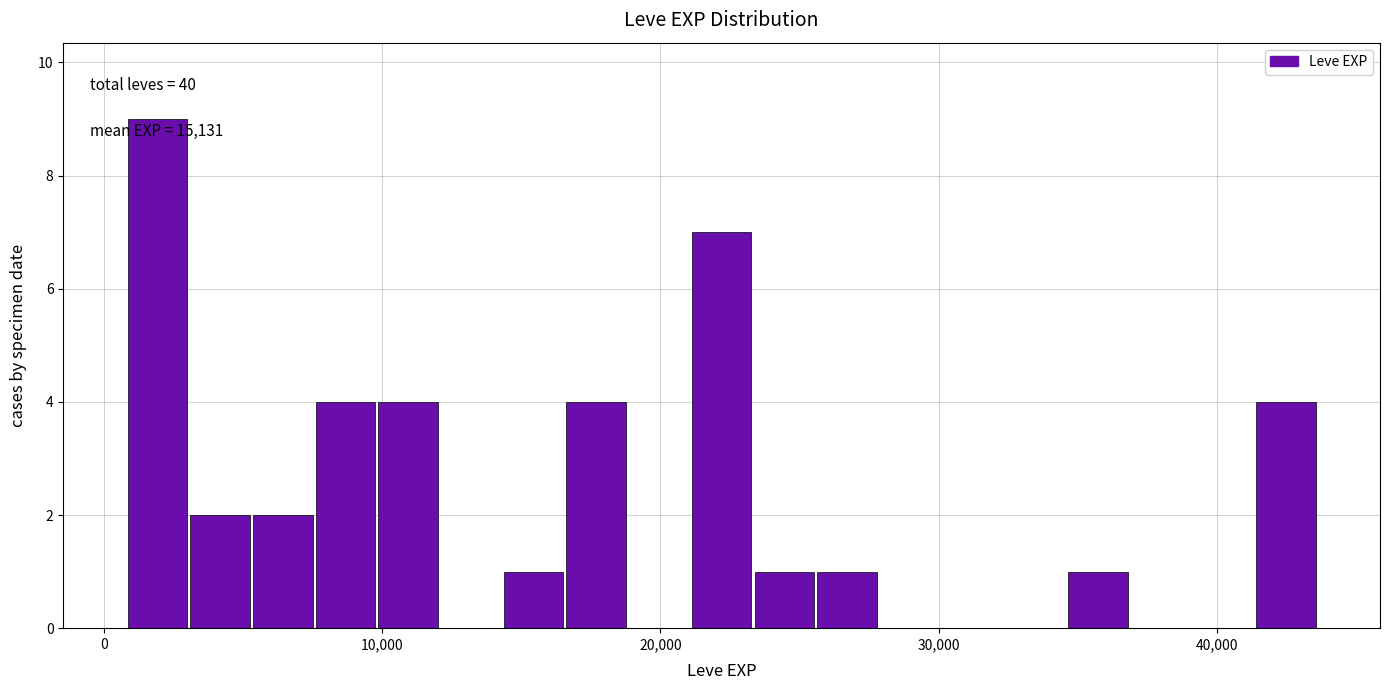

Read against the x-axis, roughly where is the centre of the tallest bar?

2000